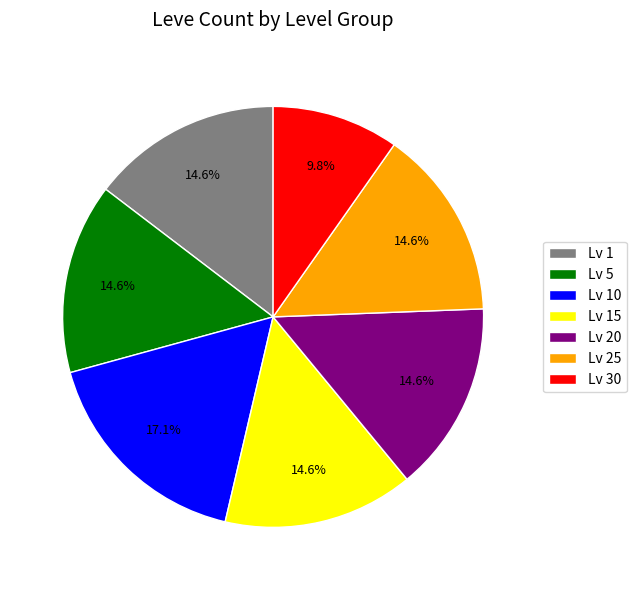

Is the sum of Lv 30 and Lv 5 greater than half?

No